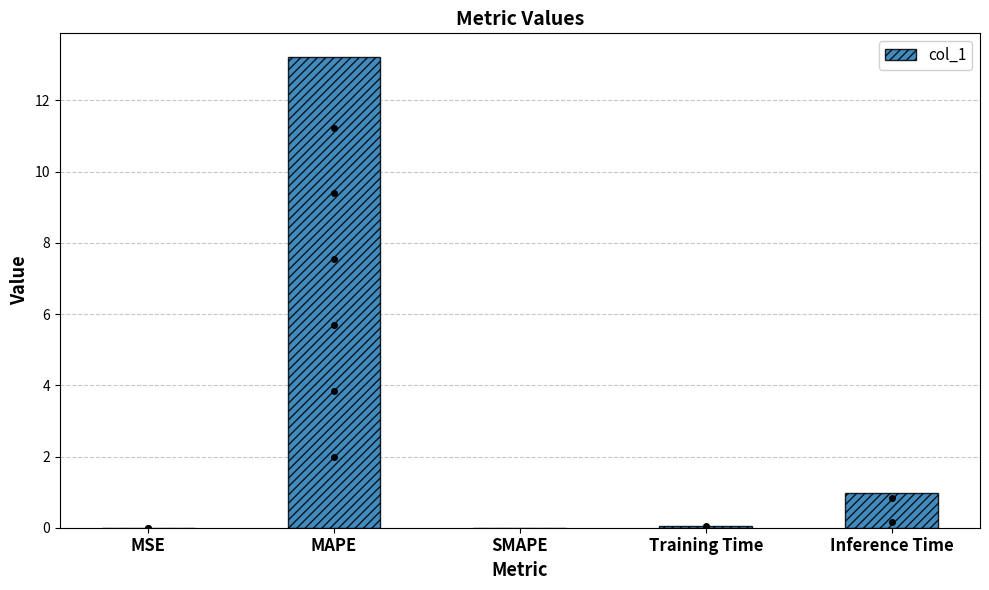

Which has a higher value, Inference Time or SMAPE?

Inference Time